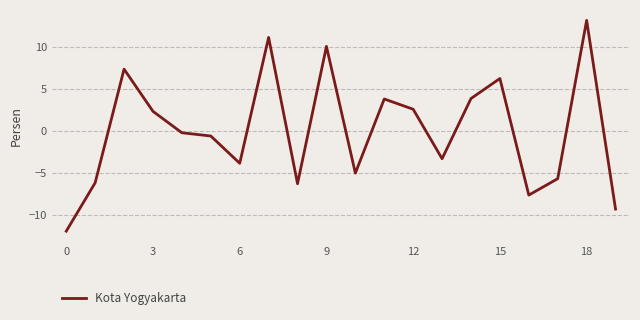

Does the chart have visible grid lines?

Yes